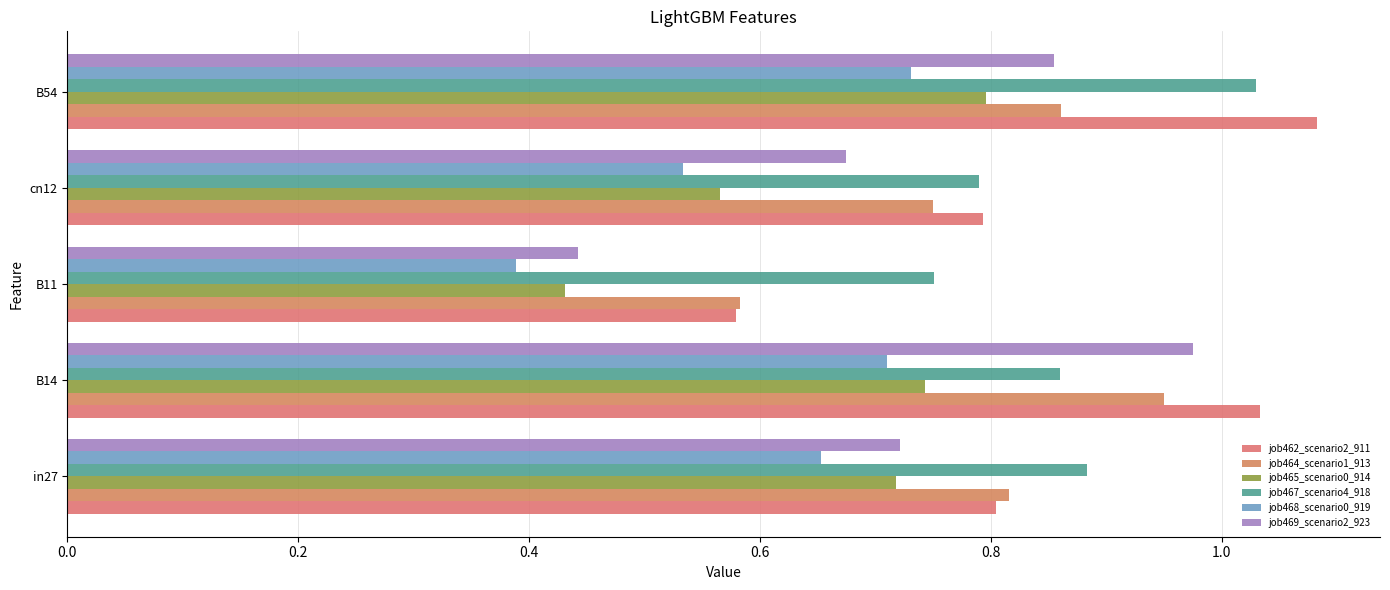

Which series has the largest range (max minus min)?

job469_scenario2_923